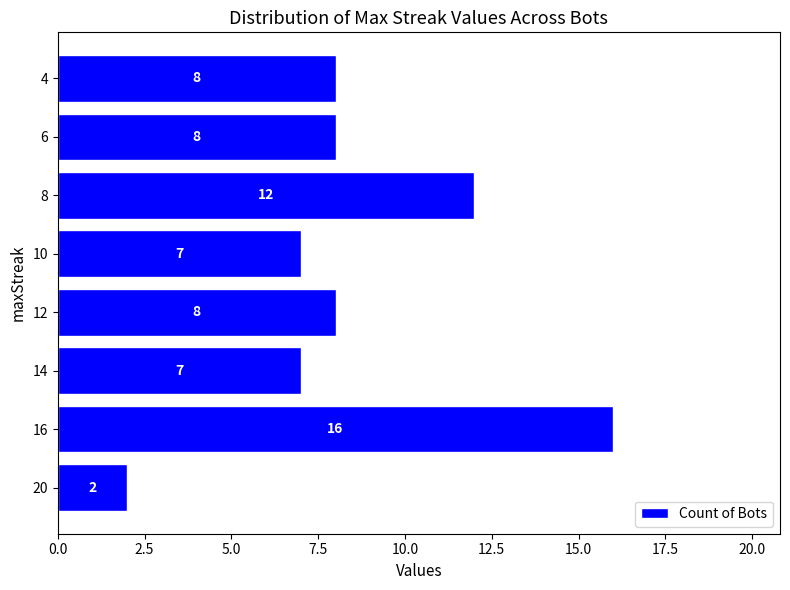

What is the sum of all values?

68